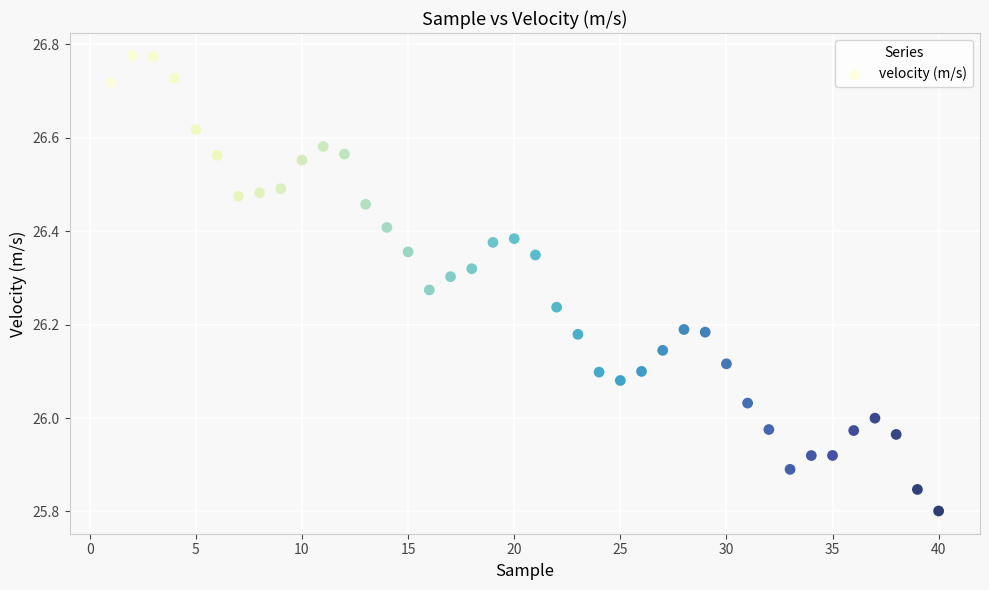

What is the range of X values (max minus min)?

39.0